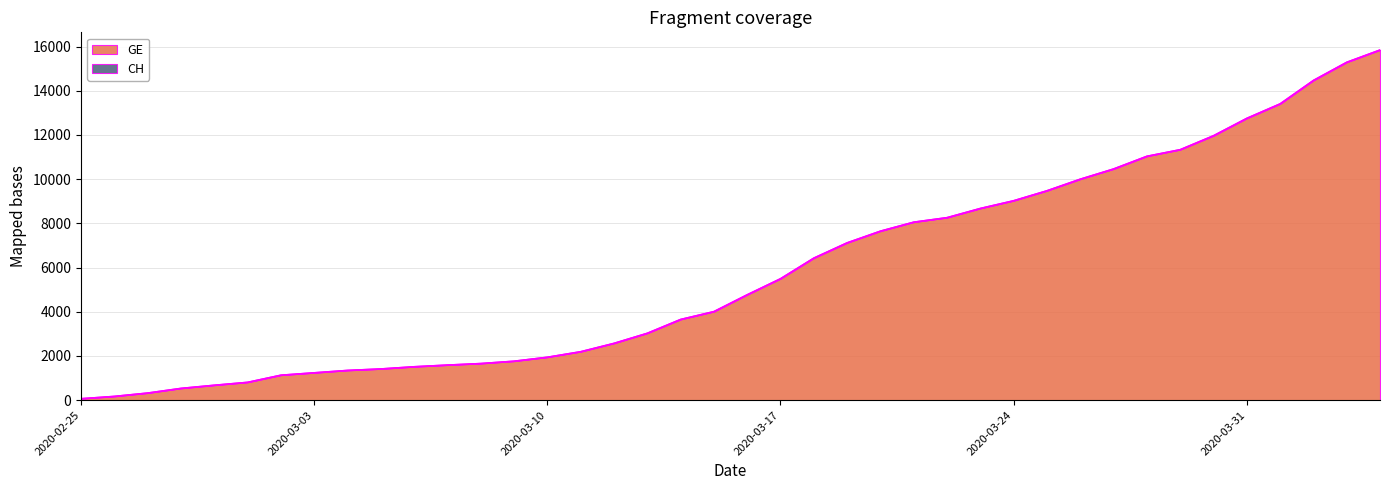

At which category is the sum across all series the highest?

2020-04-04